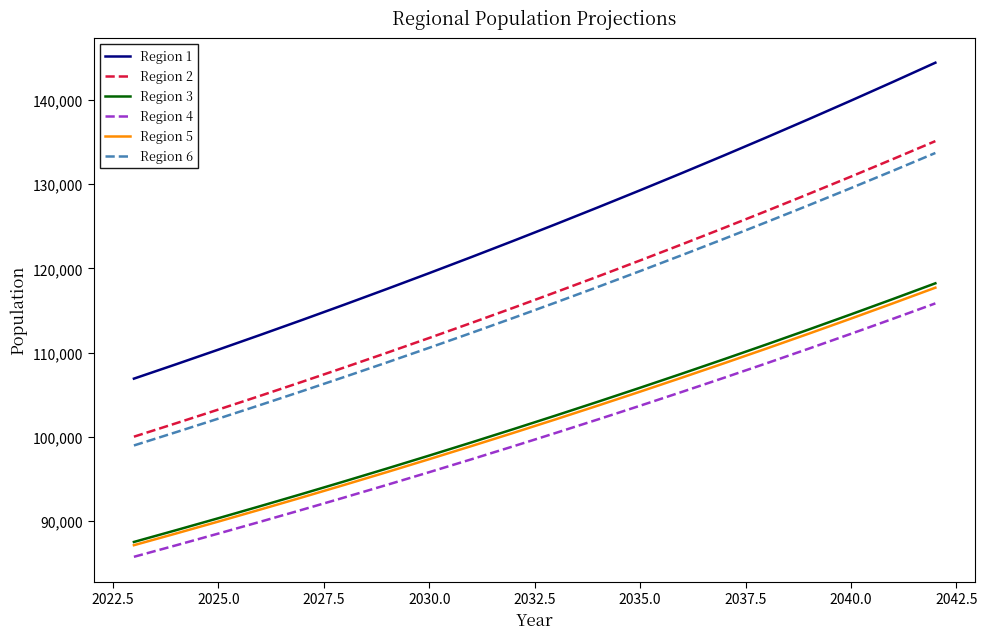

Which series has the widest spread of values?

Region 1